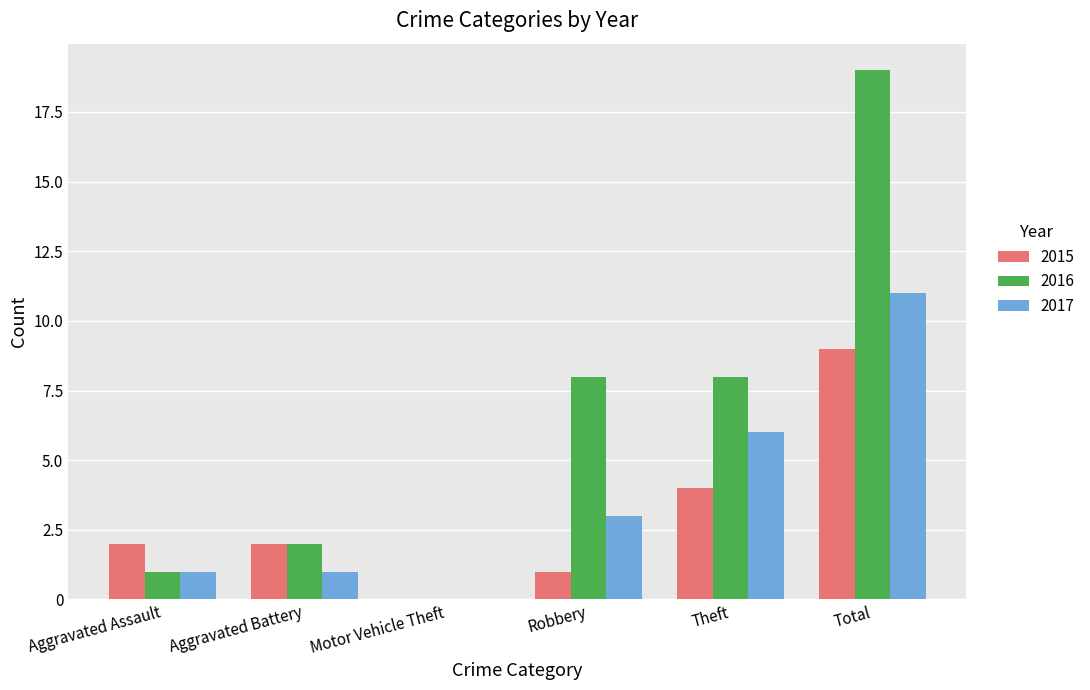

What is the maximum value for 2016?

19